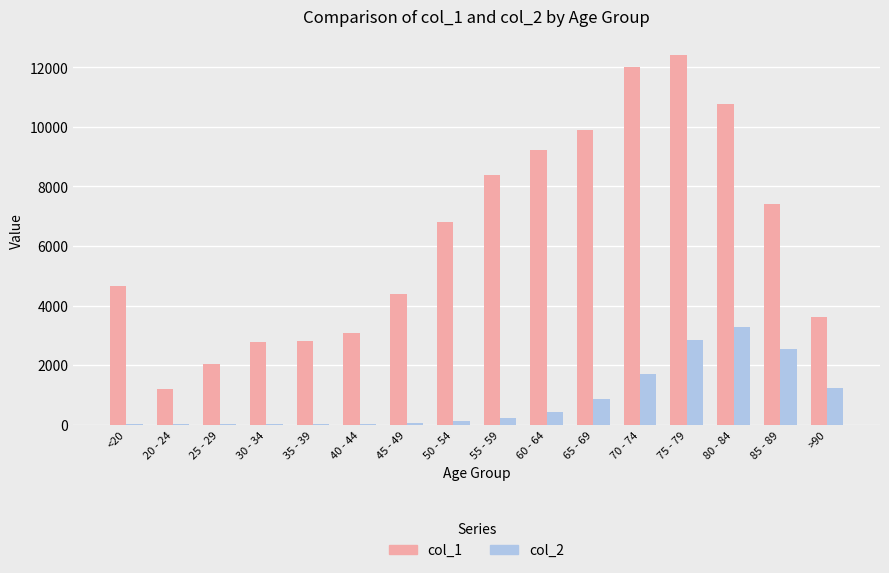

What is the sum of all col_1 values?

101482